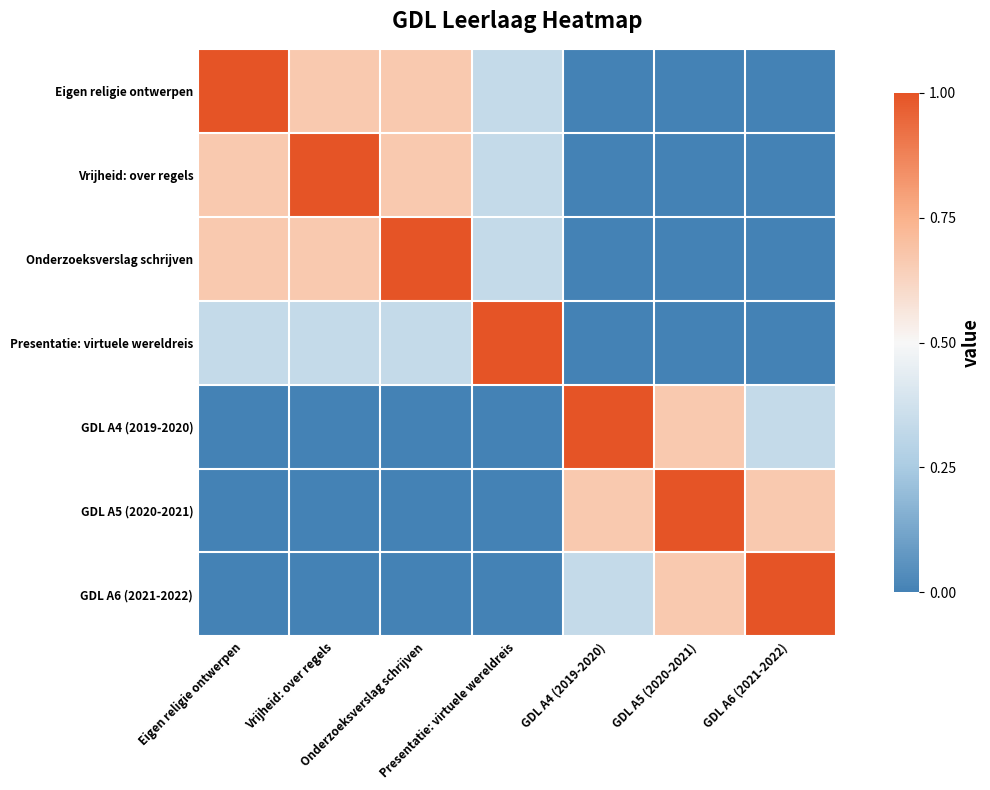

Reading left to right, extract all data points from this chart.

Eigen religie ontwerpen: Eigen religie ontwerpen=1.0	Vrijheid: over regels=0.7	Onderzoeksverslag schrijven=0.7	Presentatie: virtuele wereldreis=0.3	GDL A4 (2019-2020)=0.0	GDL A5 (2020-2021)=0.0	GDL A6 (2021-2022)=0.0
Vrijheid: over regels: Eigen religie ontwerpen=0.7	Vrijheid: over regels=1.0	Onderzoeksverslag schrijven=0.7	Presentatie: virtuele wereldreis=0.3	GDL A4 (2019-2020)=0.0	GDL A5 (2020-2021)=0.0	GDL A6 (2021-2022)=0.0
Onderzoeksverslag schrijven: Eigen religie ontwerpen=0.7	Vrijheid: over regels=0.7	Onderzoeksverslag schrijven=1.0	Presentatie: virtuele wereldreis=0.3	GDL A4 (2019-2020)=0.0	GDL A5 (2020-2021)=0.0	GDL A6 (2021-2022)=0.0
Presentatie: virtuele wereldreis: Eigen religie ontwerpen=0.3	Vrijheid: over regels=0.3	Onderzoeksverslag schrijven=0.3	Presentatie: virtuele wereldreis=1.0	GDL A4 (2019-2020)=0.0	GDL A5 (2020-2021)=0.0	GDL A6 (2021-2022)=0.0
GDL A4 (2019-2020): Eigen religie ontwerpen=0.0	Vrijheid: over regels=0.0	Onderzoeksverslag schrijven=0.0	Presentatie: virtuele wereldreis=0.0	GDL A4 (2019-2020)=1.0	GDL A5 (2020-2021)=0.7	GDL A6 (2021-2022)=0.3
GDL A5 (2020-2021): Eigen religie ontwerpen=0.0	Vrijheid: over regels=0.0	Onderzoeksverslag schrijven=0.0	Presentatie: virtuele wereldreis=0.0	GDL A4 (2019-2020)=0.7	GDL A5 (2020-2021)=1.0	GDL A6 (2021-2022)=0.7
GDL A6 (2021-2022): Eigen religie ontwerpen=0.0	Vrijheid: over regels=0.0	Onderzoeksverslag schrijven=0.0	Presentatie: virtuele wereldreis=0.0	GDL A4 (2019-2020)=0.3	GDL A5 (2020-2021)=0.7	GDL A6 (2021-2022)=1.0